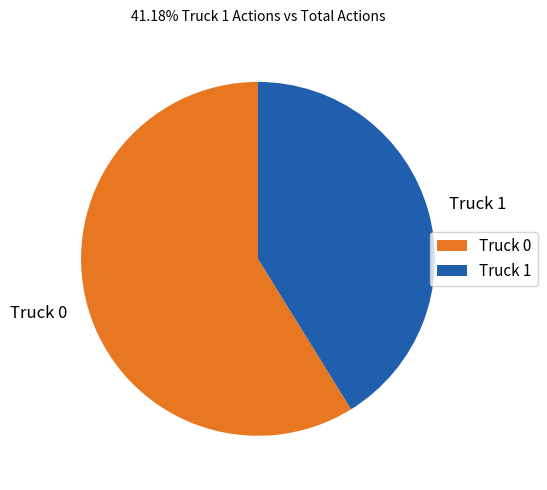

Is there any slice that represents more than half of the pie?

Yes